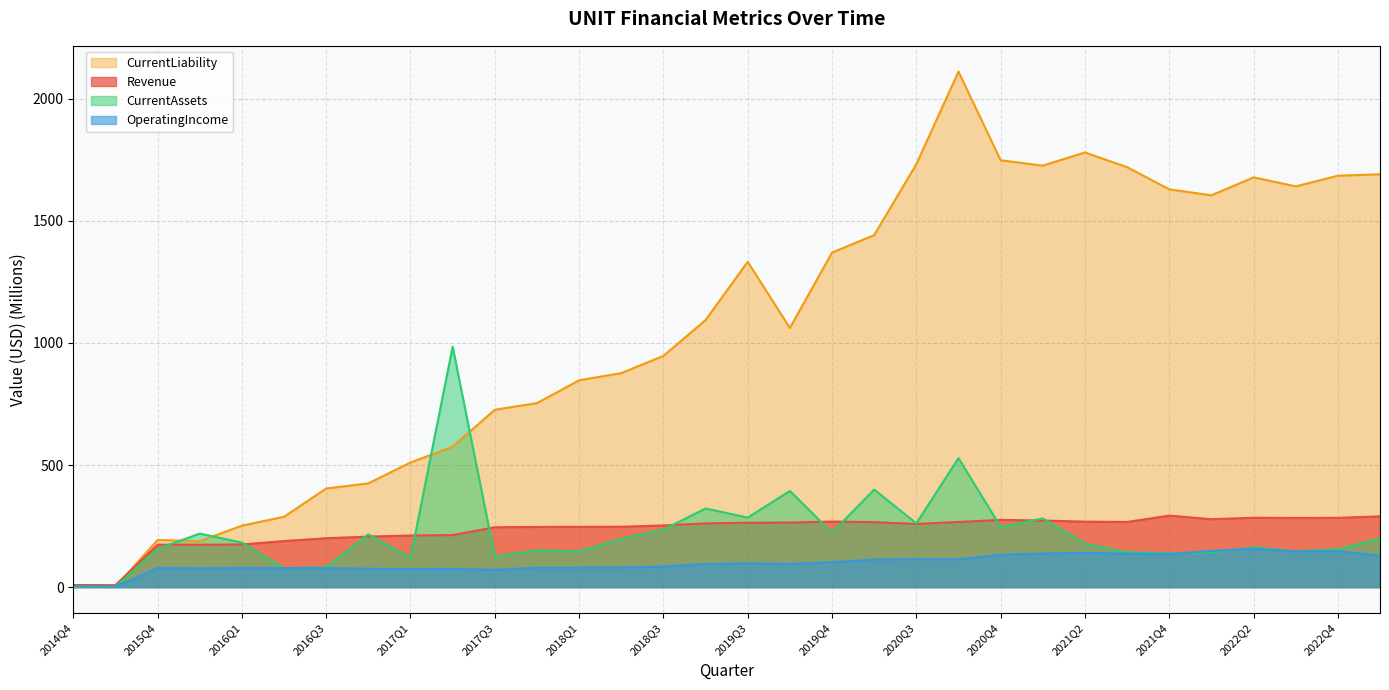

What is the sum of all Revenue values?

7441.3